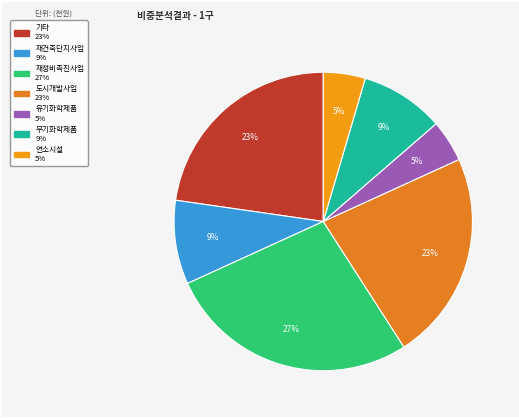

How many slices are in this pie chart?

7